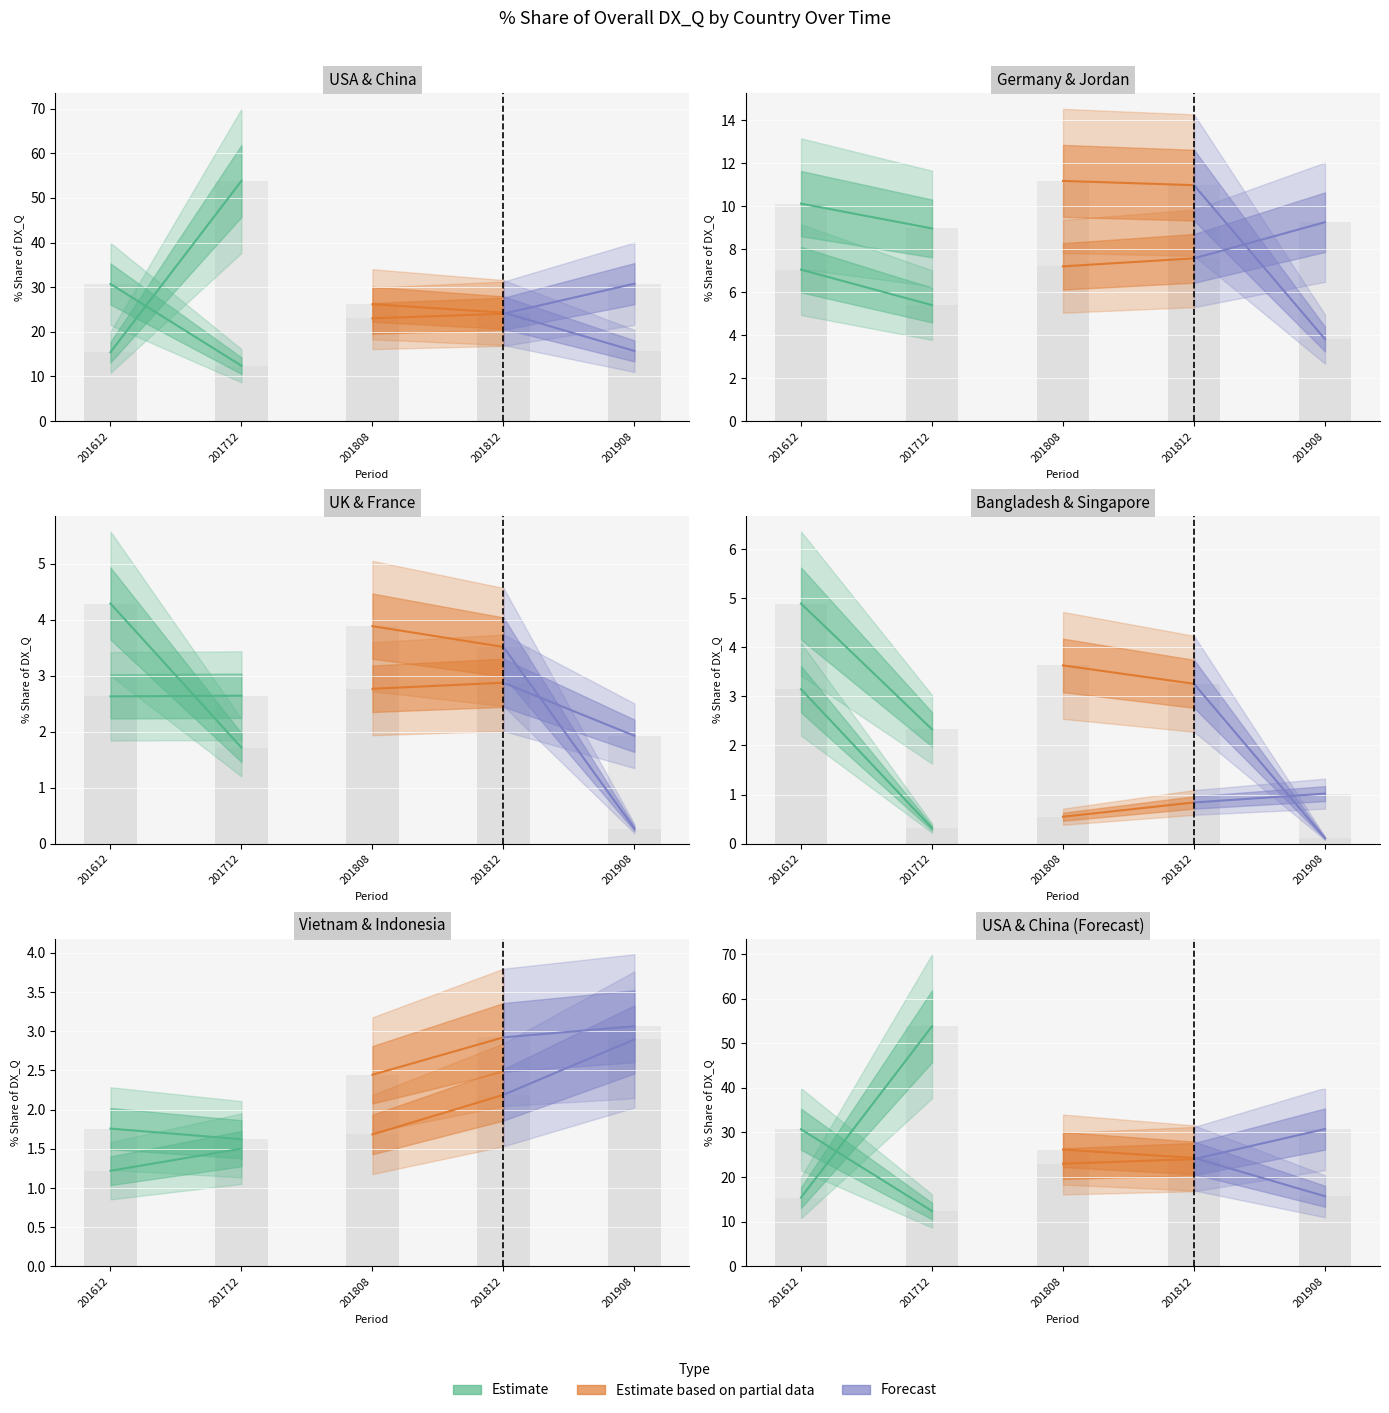

What is the sum of all Estimate values?

43.1